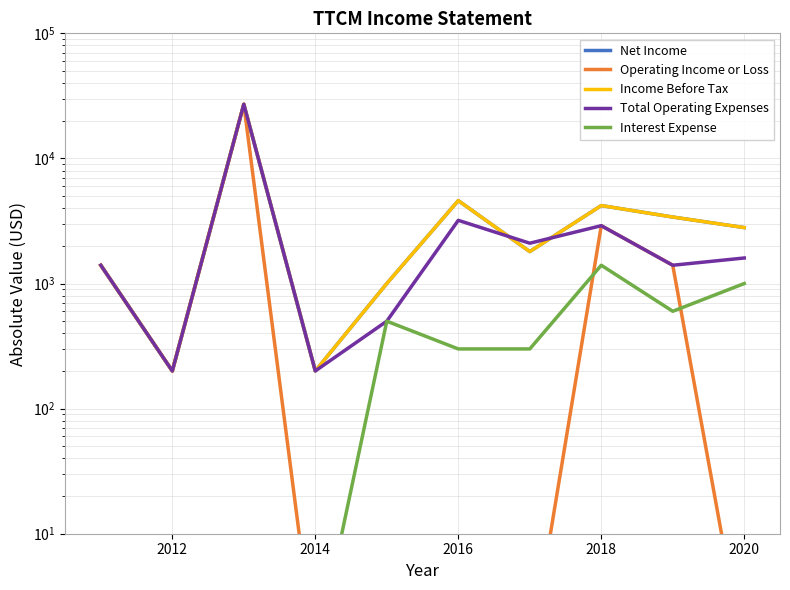

Is this an area chart (filled region under the line)?

No